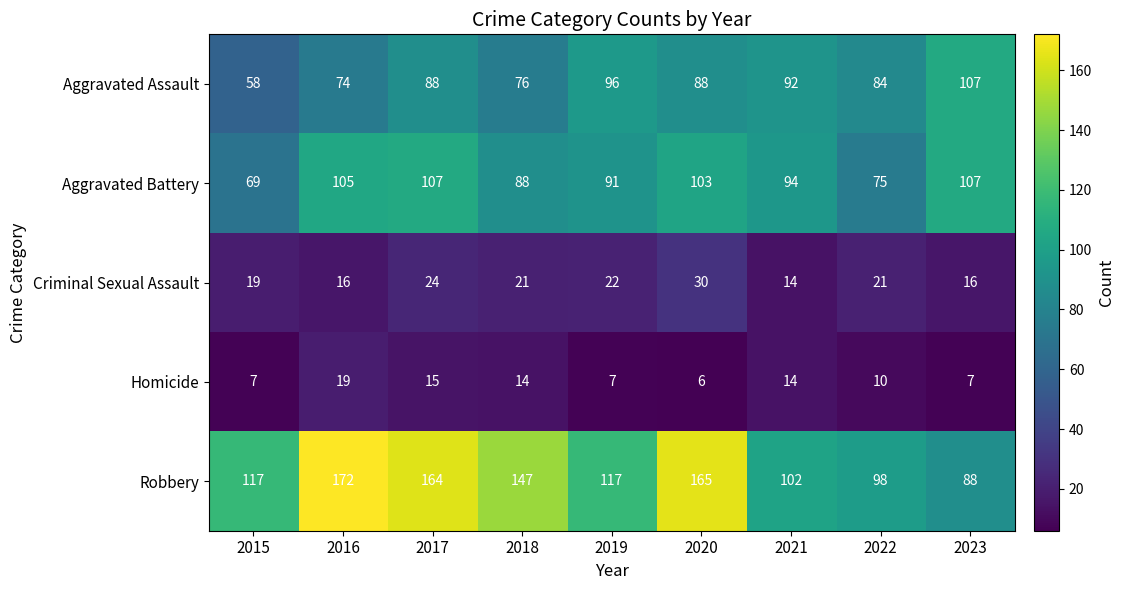

Which label corresponds to the largest value in the chart?

2016